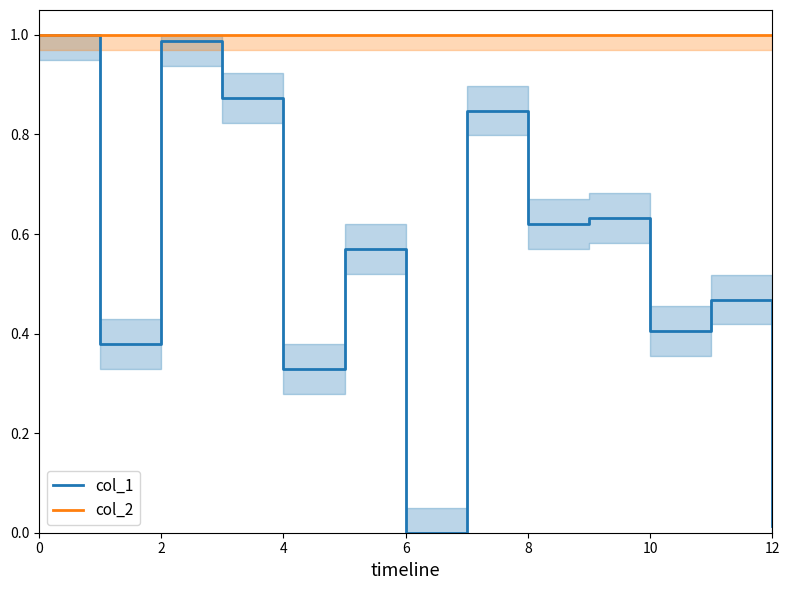

Which series has the largest range (max minus min)?

col_1